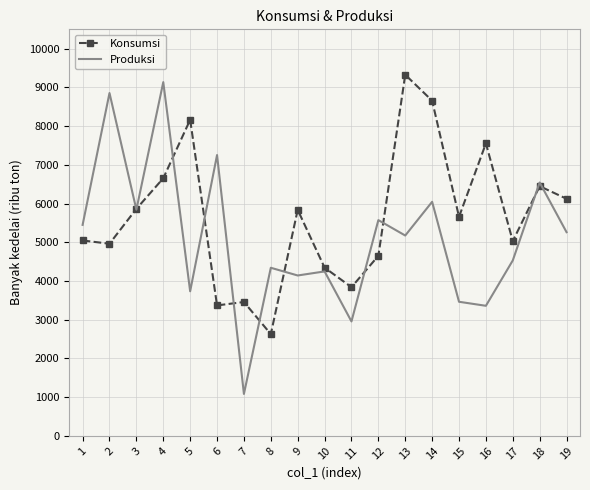

What is the difference between the highest and lowest values at 9?

1695